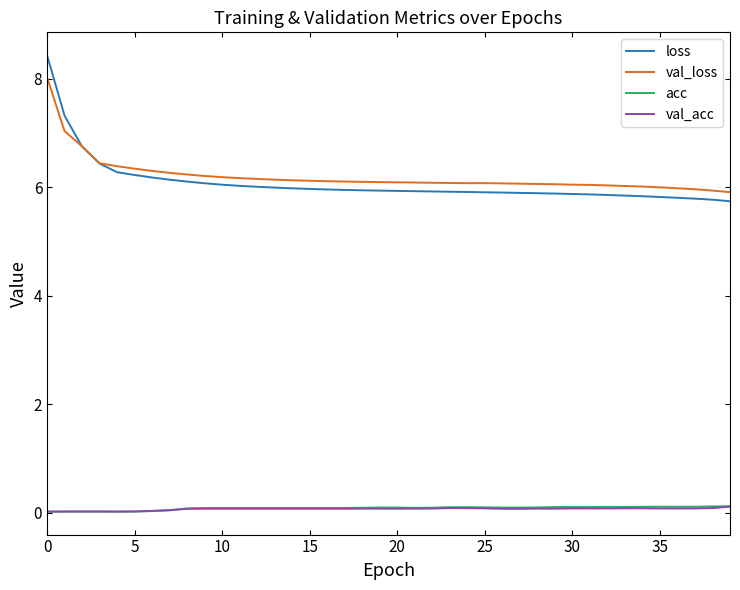

What is the greatest value displayed?

8.4